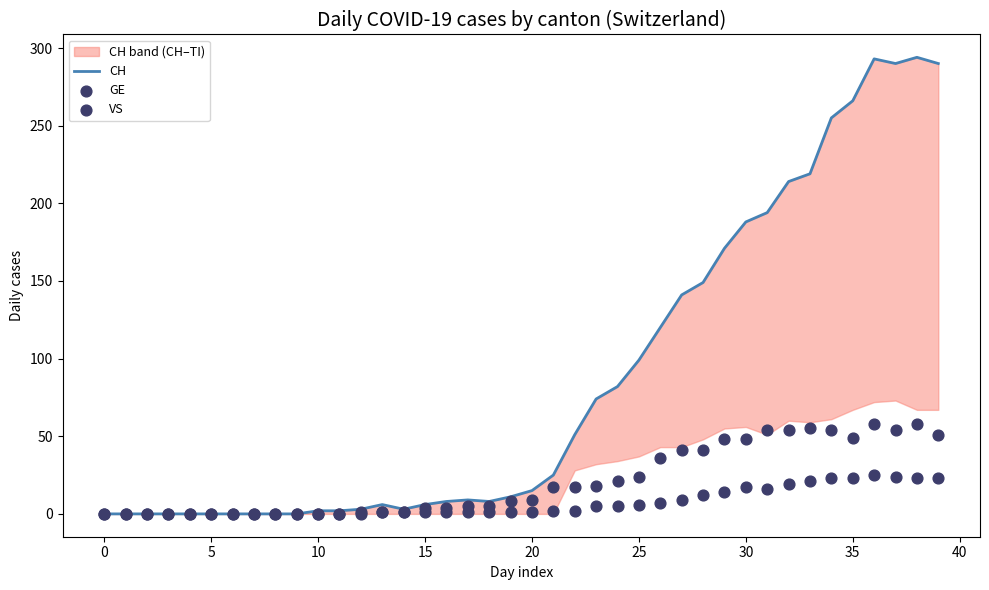

Which series has the widest spread of Y values?

CH